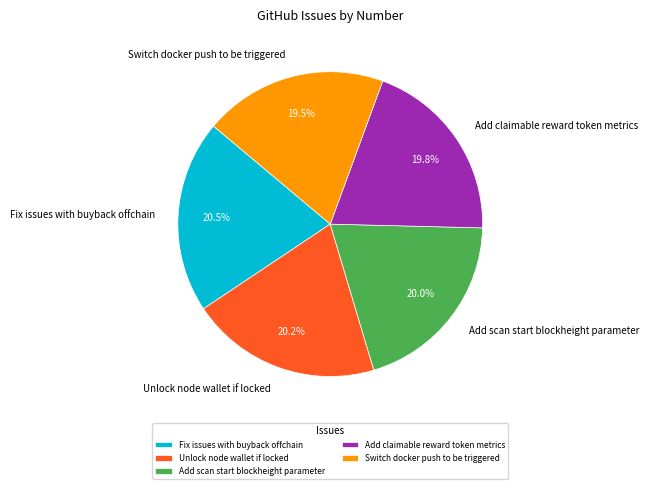

What is the ratio of the value at Add scan start blockheight parameter to the value at Add claimable reward token metrics?

1.0